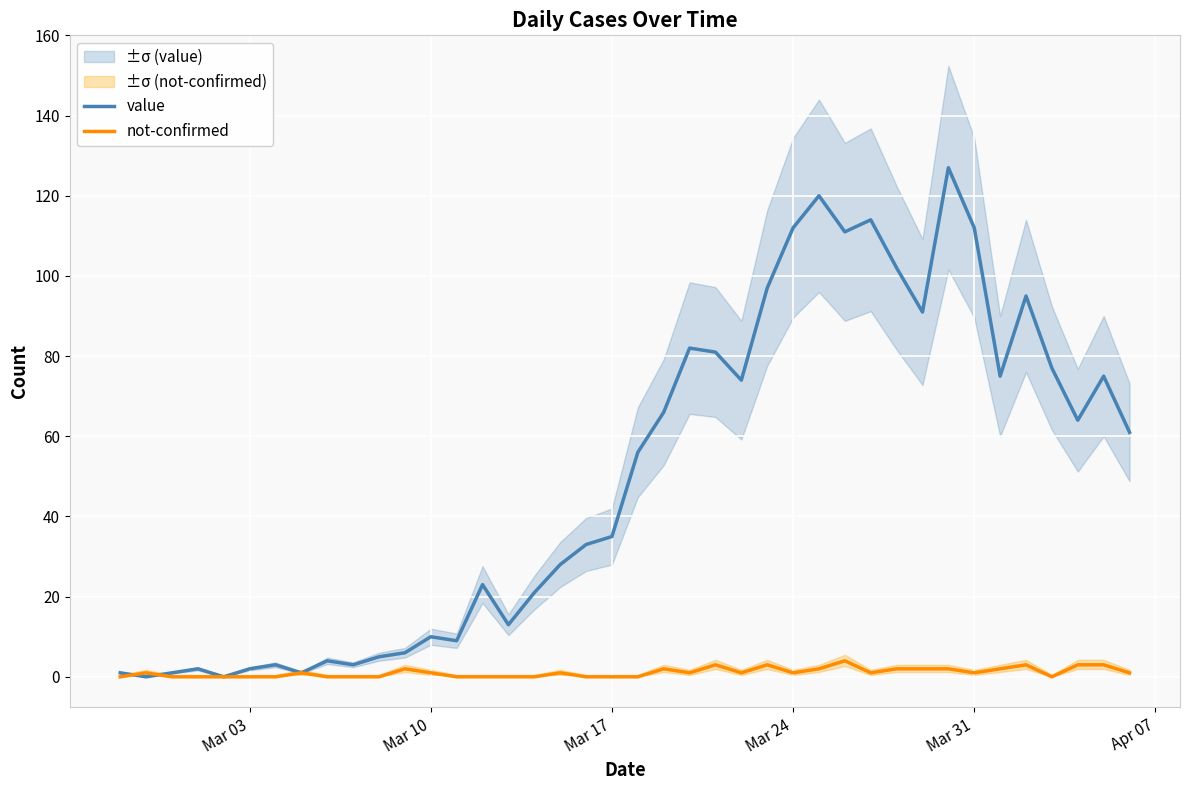

What is the highest value of the value series?

127